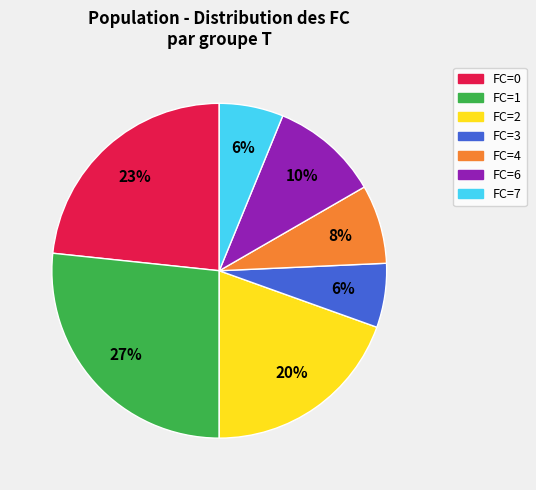

To the nearest percent, what is the average slice percentage?

14%